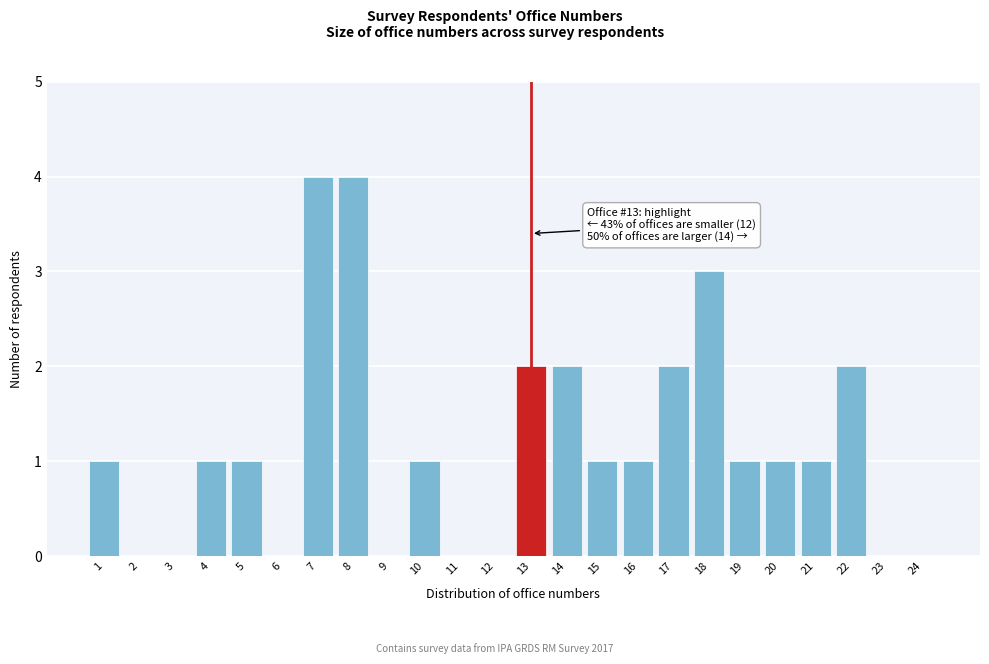

Reading left to right, list all the values displayed in this chart.

1=1	2=0	3=0	4=1	5=1	6=0	7=4	8=4	9=0	10=1	11=0	12=0	13=2	14=2	15=1	16=1	17=2	18=3	19=1	20=1	21=1	22=2	23=0	24=0